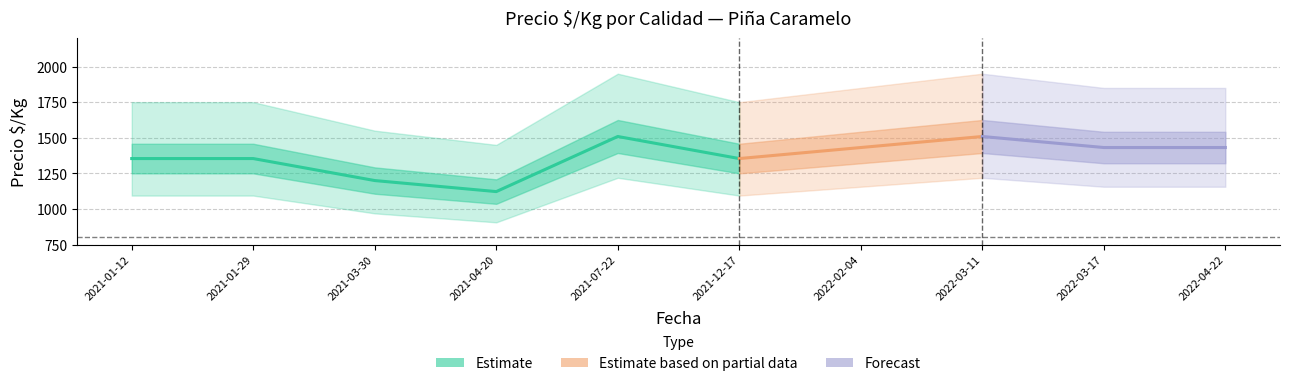

What is the smallest value displayed?

906